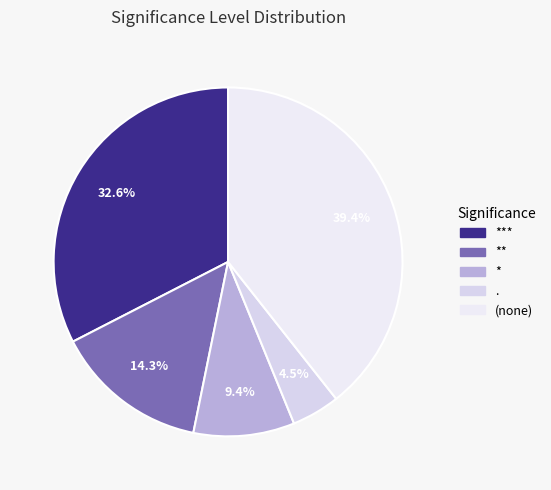

To the nearest percent, what is the difference between the largest and smallest slice percentages?

35%